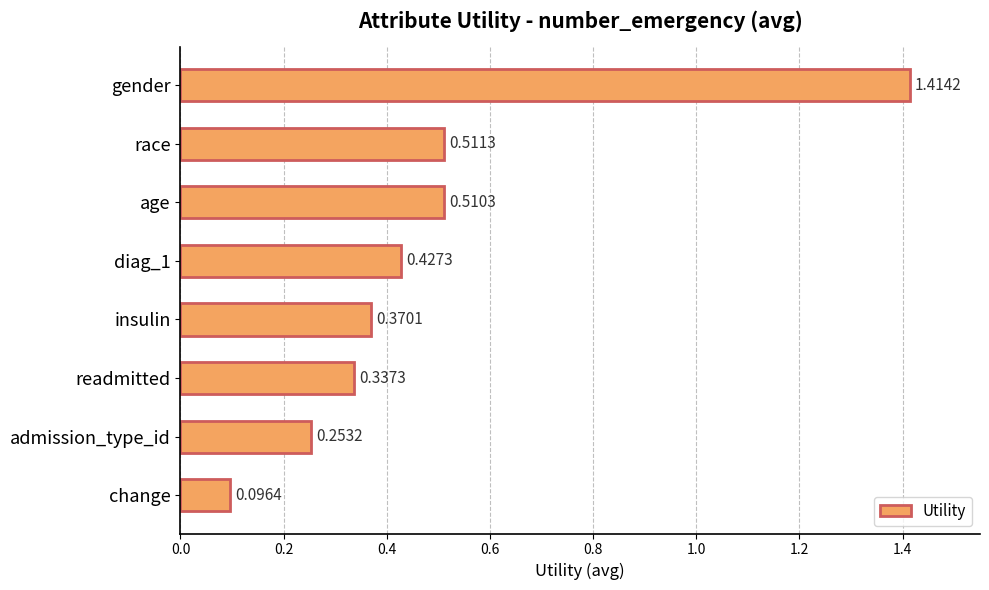

List the labels in order of value, smallest first.

change, admission_type_id, readmitted, insulin, diag_1, age, race, gender